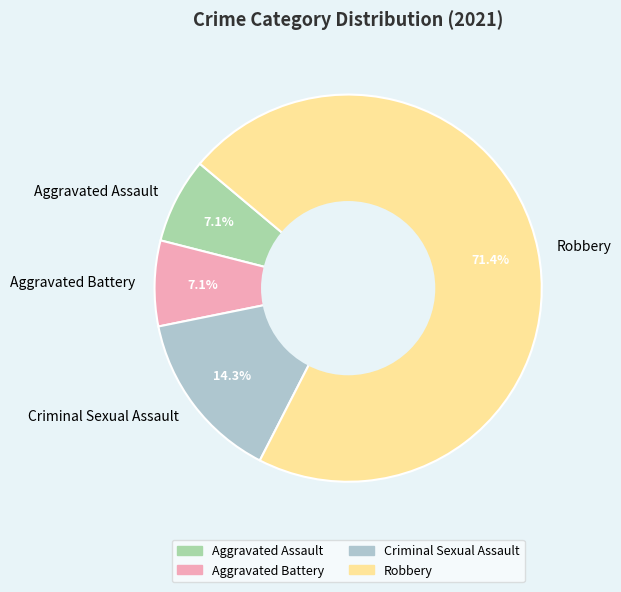

Which has a higher value, Robbery or Aggravated Assault?

Robbery